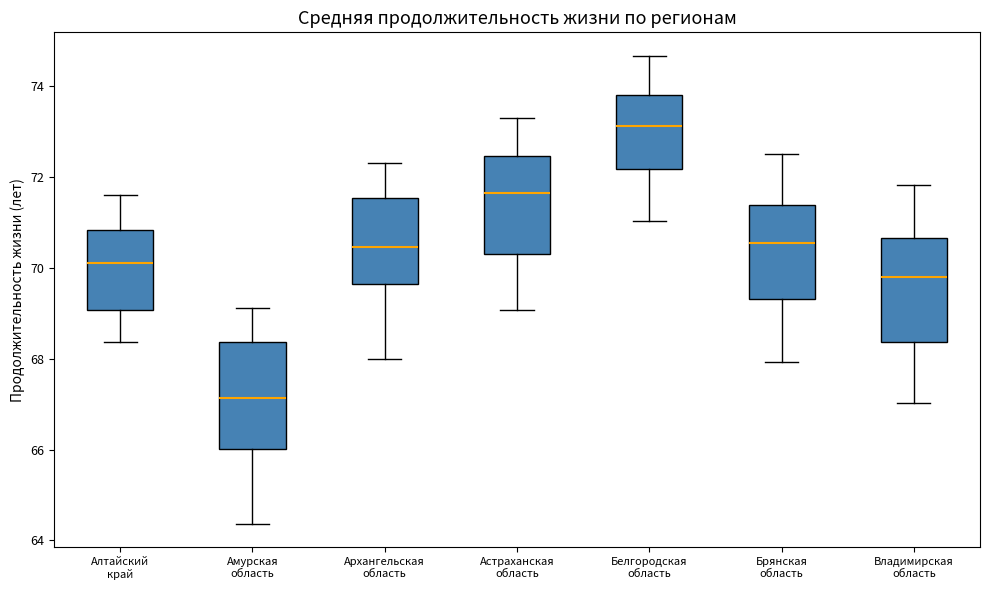

Reading left to right, transcribe this box plot: for each box, give where its median line is, the range the box spans, and where its two whiskers end, as read against the y-axis. The values are not printed on the chart, so give them approximately, as read against the axis.

Алтайский край: median 70.2, box 69.0 to 70.8, whiskers 68.4 to 71.6
Амурская область: median 67.2, box 66.0 to 68.4, whiskers 64.4 to 69.2
Архангельская область: median 70.4, box 69.6 to 71.6, whiskers 68.0 to 72.4
Астраханская область: median 71.6, box 70.2 to 72.4, whiskers 69.0 to 73.2
Белгородская область: median 73.2, box 72.2 to 73.8, whiskers 71.0 to 74.6
Брянская область: median 70.6, box 69.4 to 71.4, whiskers 68.0 to 72.6
Владимирская область: median 69.8, box 68.4 to 70.6, whiskers 67.0 to 71.8